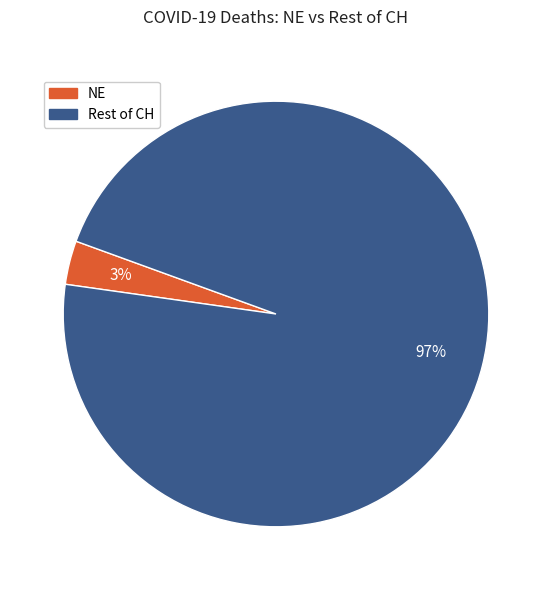

To the nearest percent, what is the average slice percentage?

50%